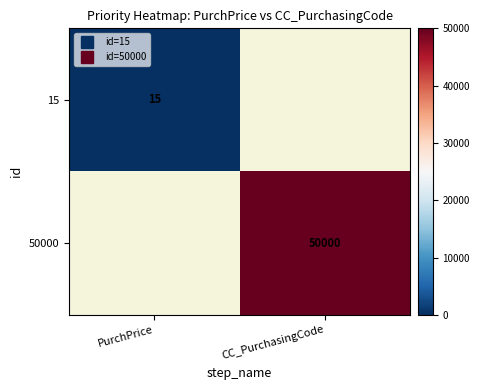

Rank the series at PurchPrice from highest to lowest value.

15, 50000